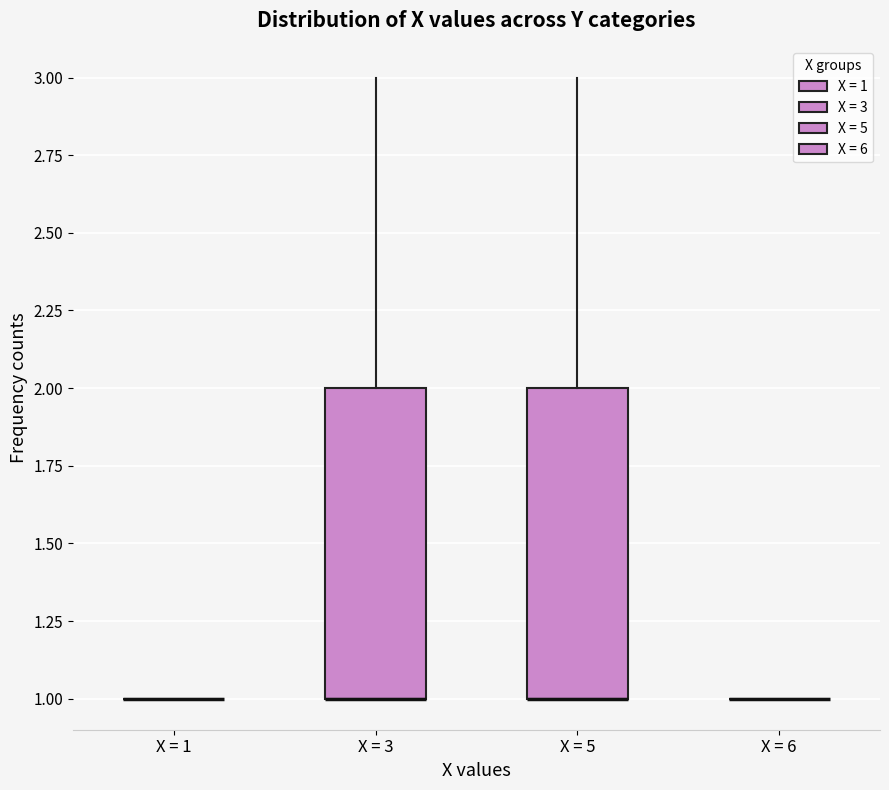

Where does the upper whisker of the box for X = 3 end on the y-axis? The values are not printed on the chart, so give them approximately, as read against the axis.

3